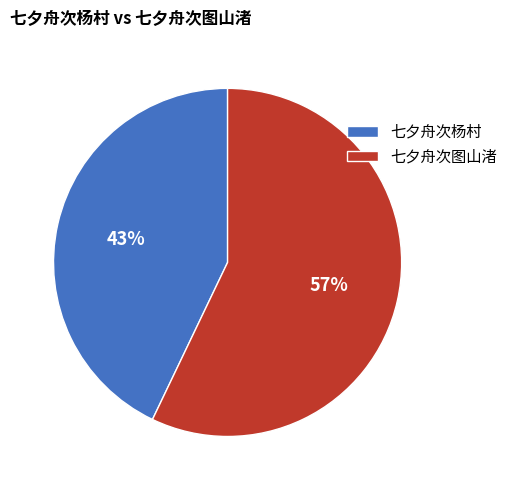

To the nearest percent, what portion does 七夕舟次图山渚 represent?

57%